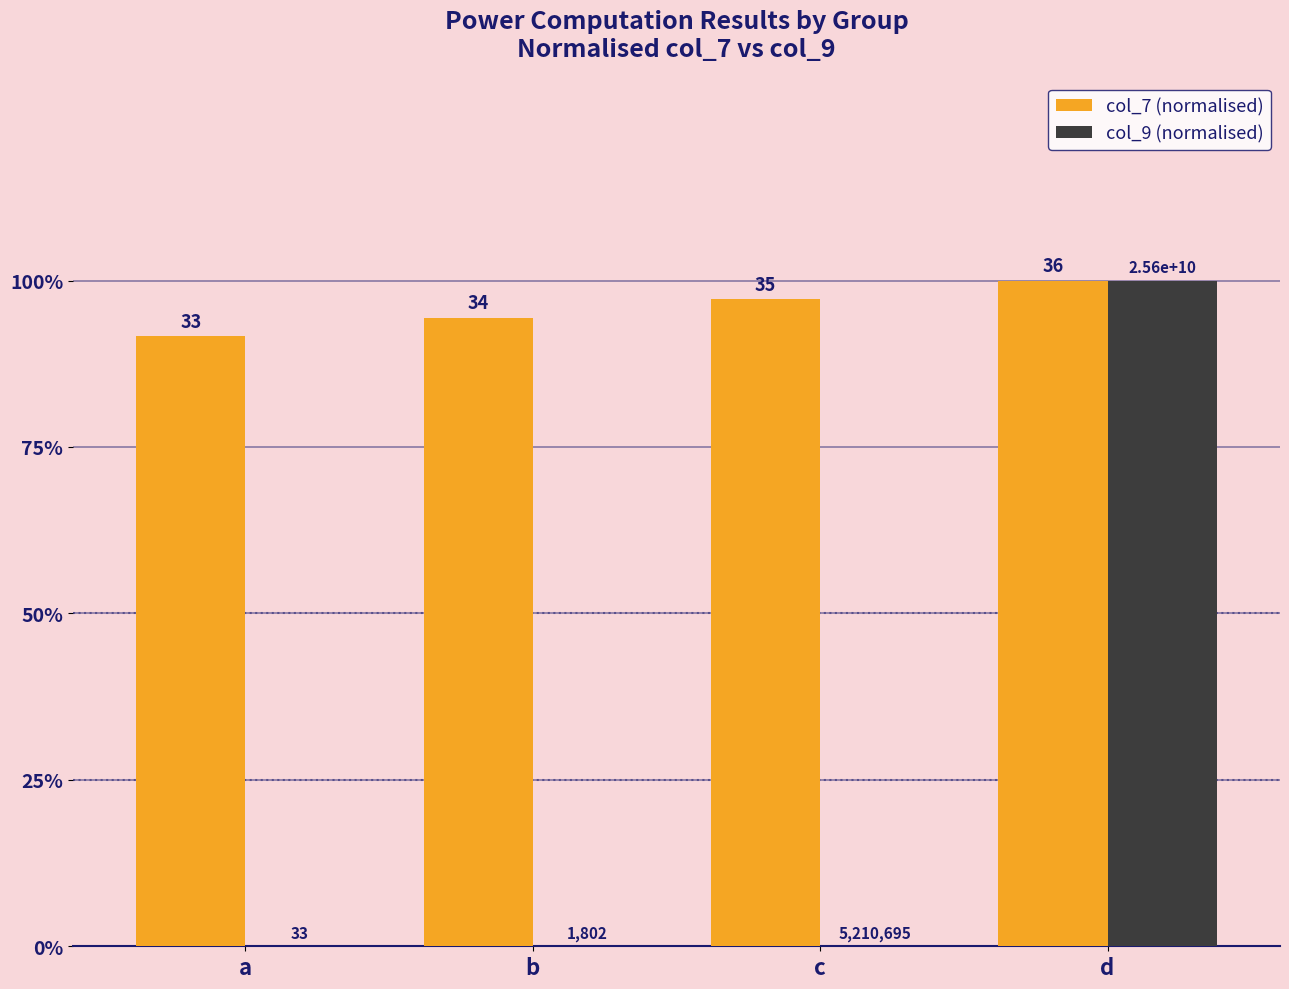

Are the bars grouped side by side (vs. stacked)?

Yes